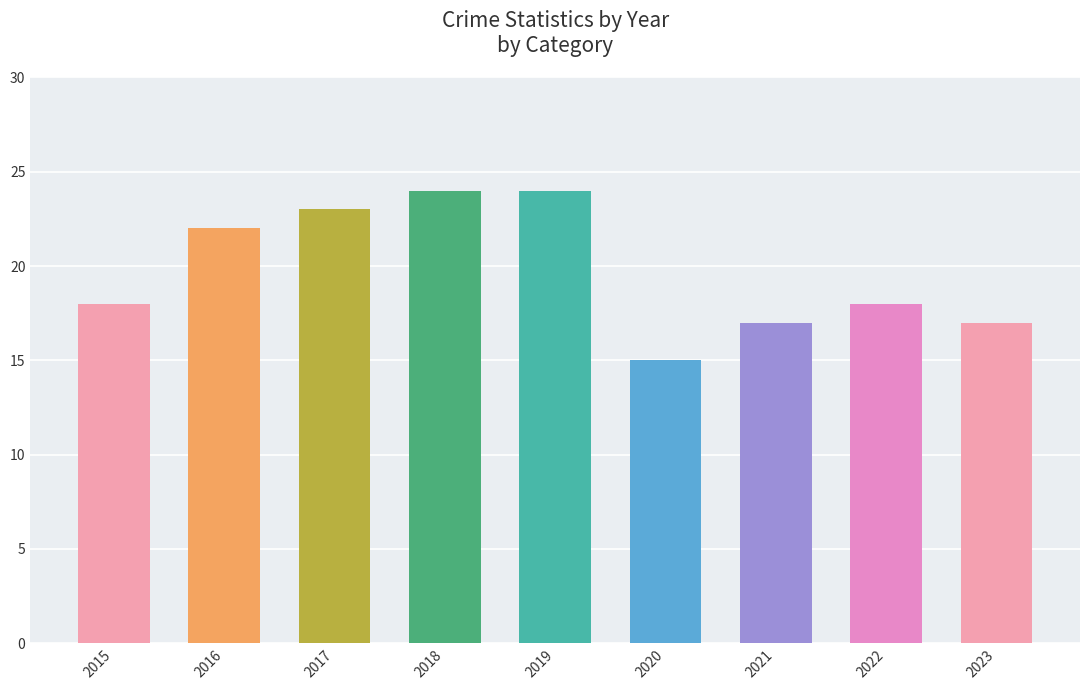

What is the smallest value displayed?

15